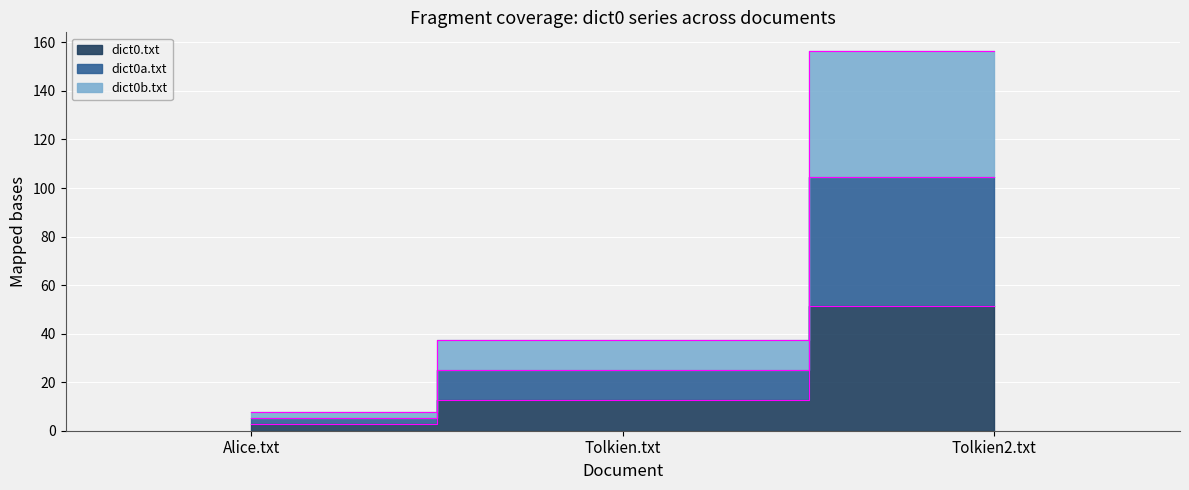

What is the spread (max minus min) of values at Tolkien.txt?

25.0